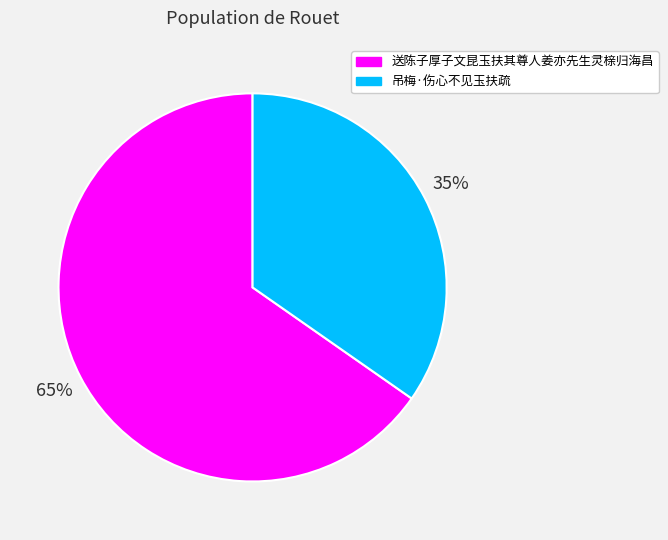

Count the number of slices in the pie.

2